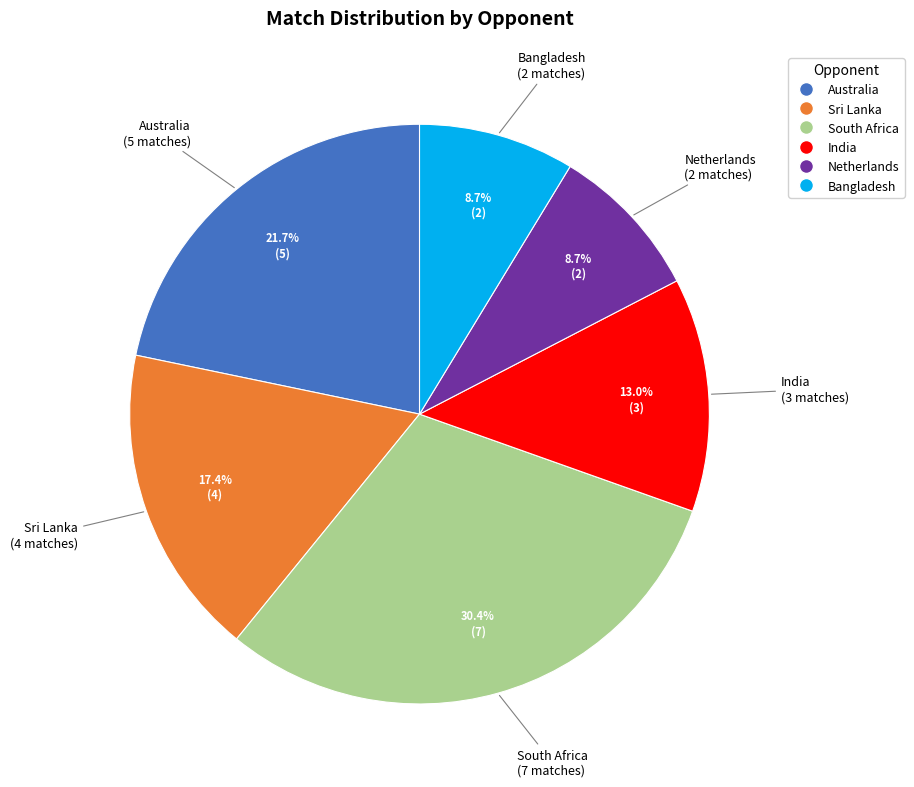

To the nearest percent, what is the difference between the largest and smallest slice percentages?

22%